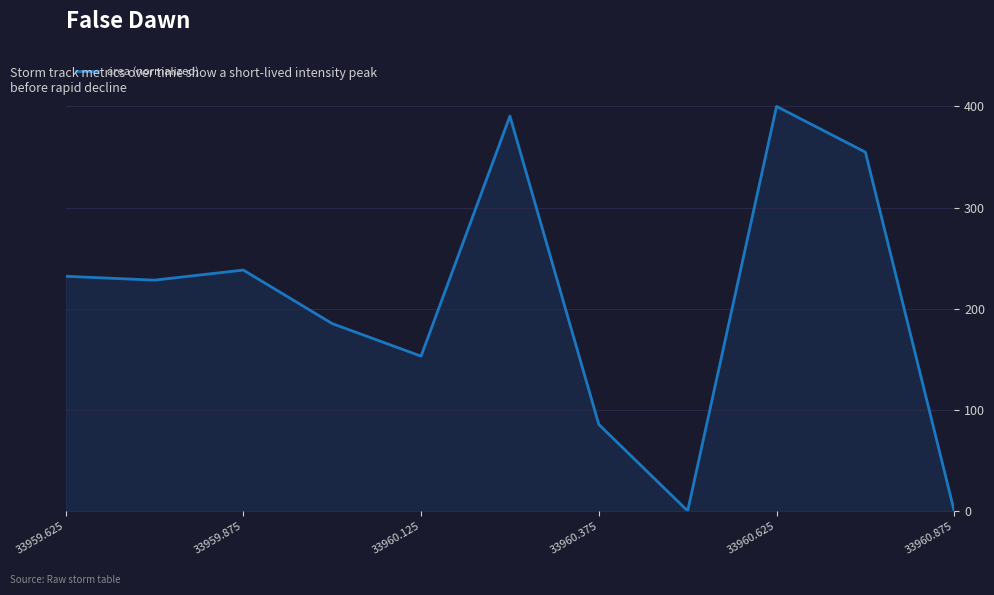

How many interior local peaks (higher than both neighbors) does the data have?

3